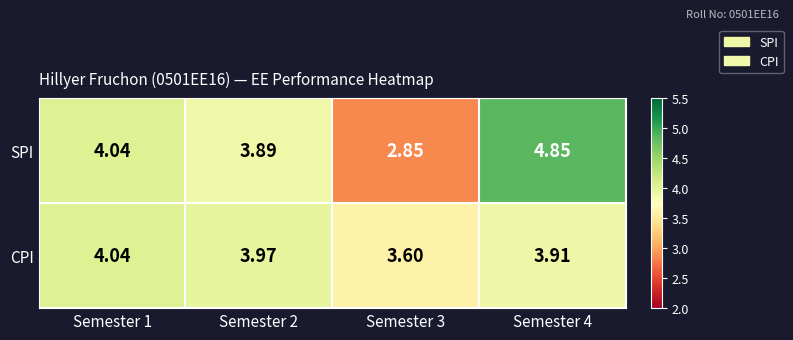

Rank the series by their maximum value, from highest to lowest.

SPI, CPI